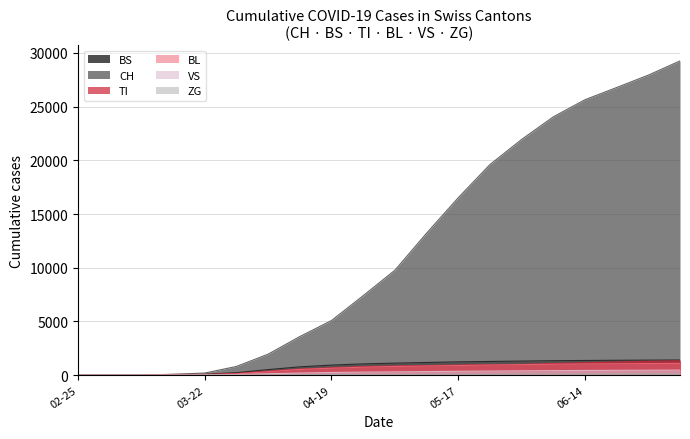

True or false: TI has more than 0 points higher than both neighbors.

False